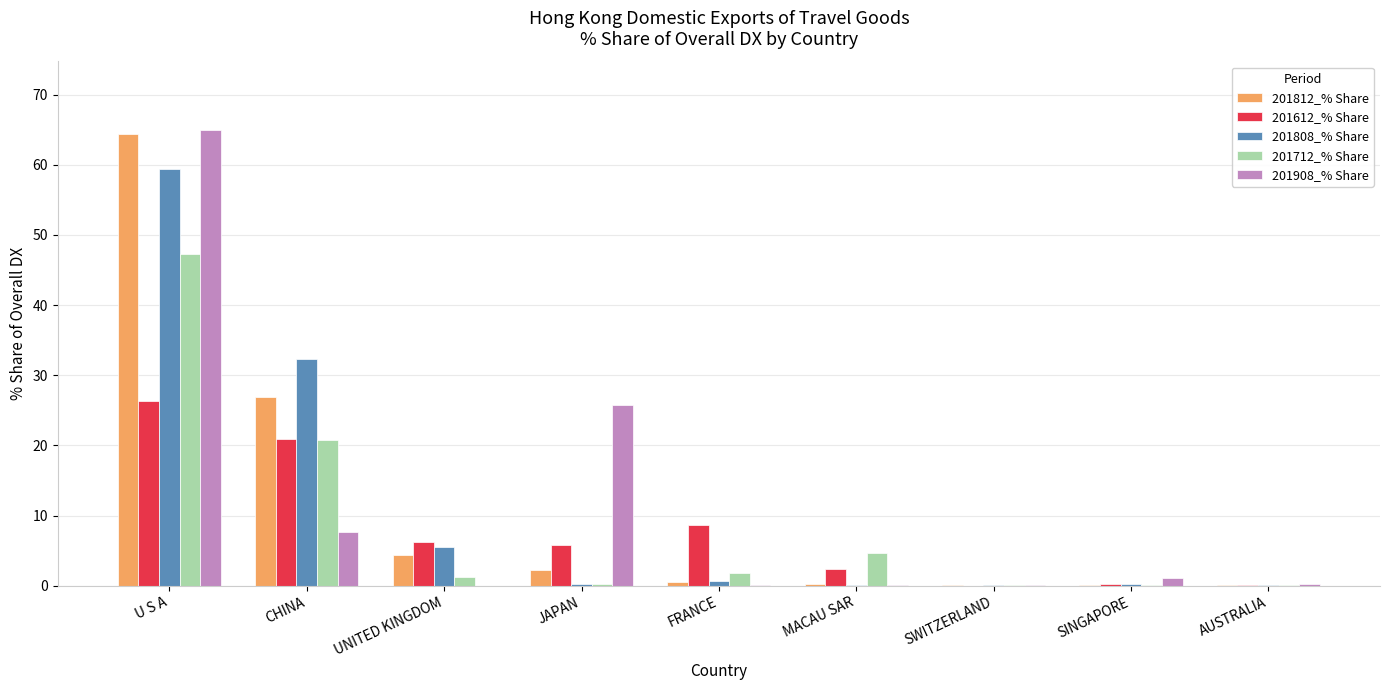

What is the sum of all 201812_% Share values?

99.0